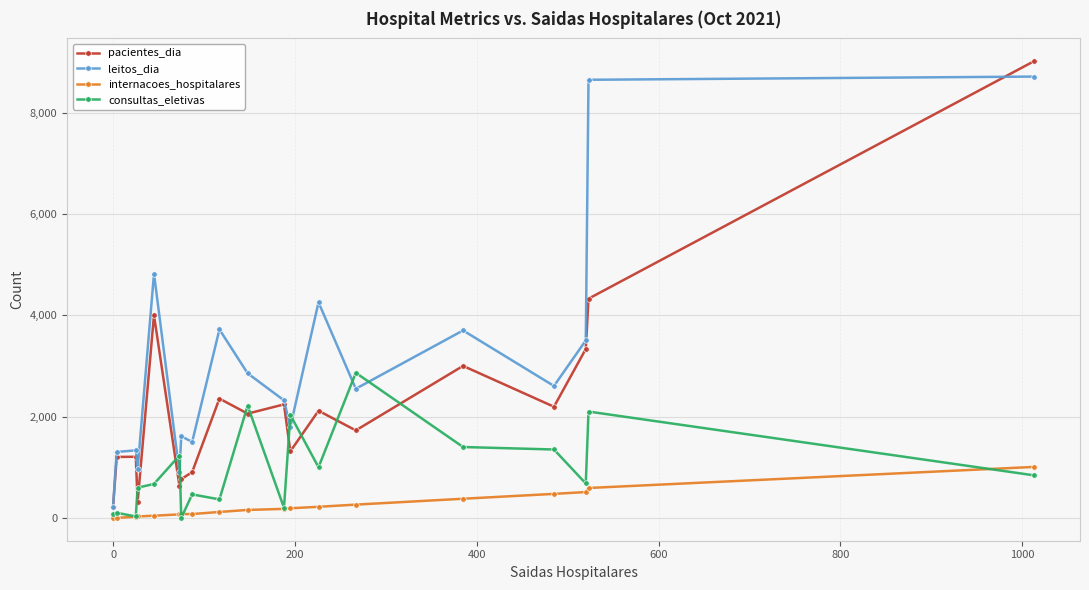

What is the lowest value of the leitos_dia series?

217